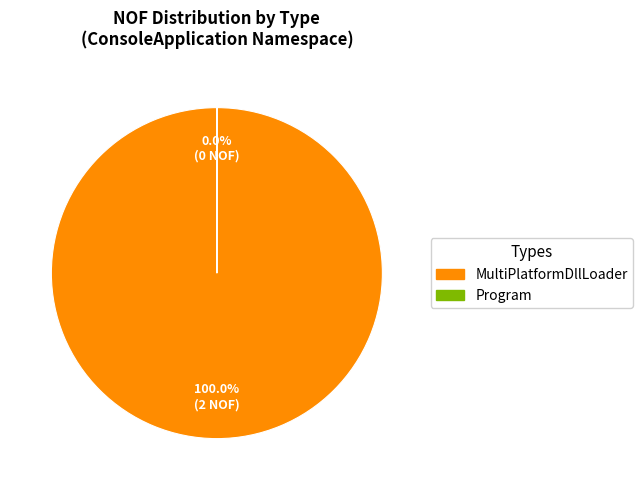

Does MultiPlatformDllLoader account for over 50% of the chart?

Yes